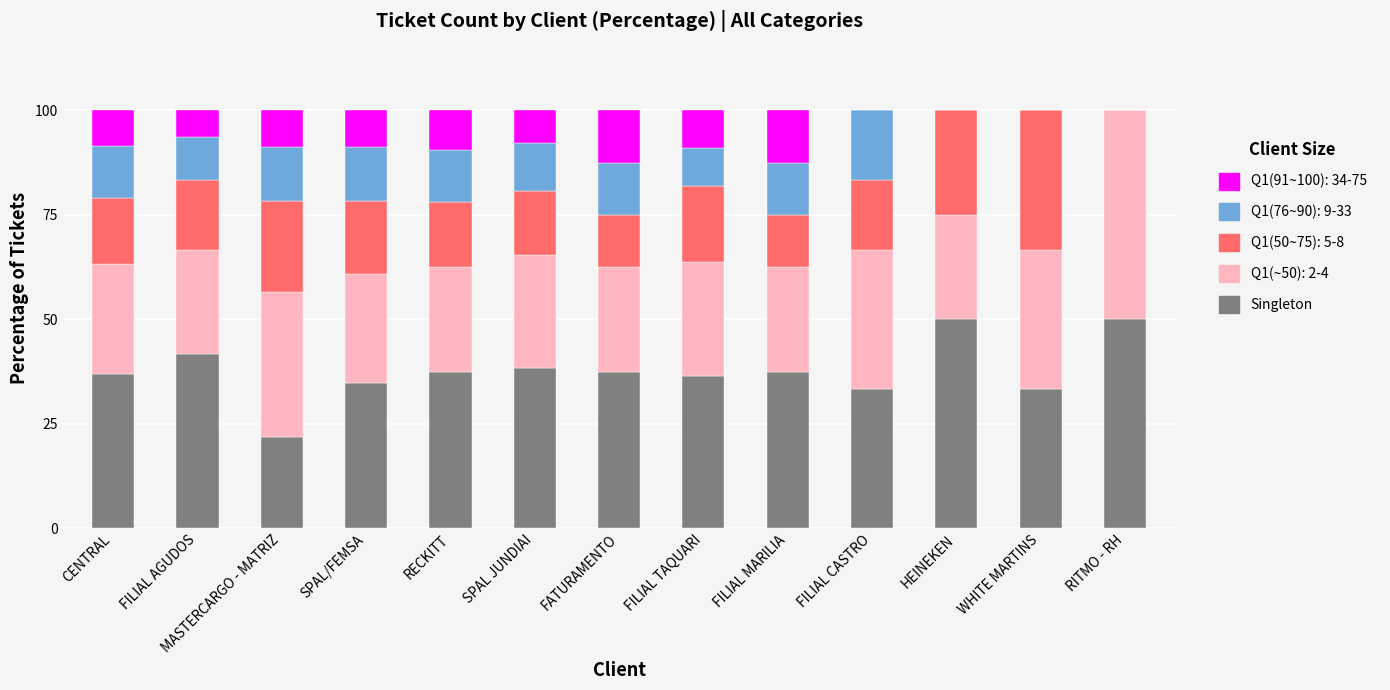

What is the maximum value for Singleton?

50.0